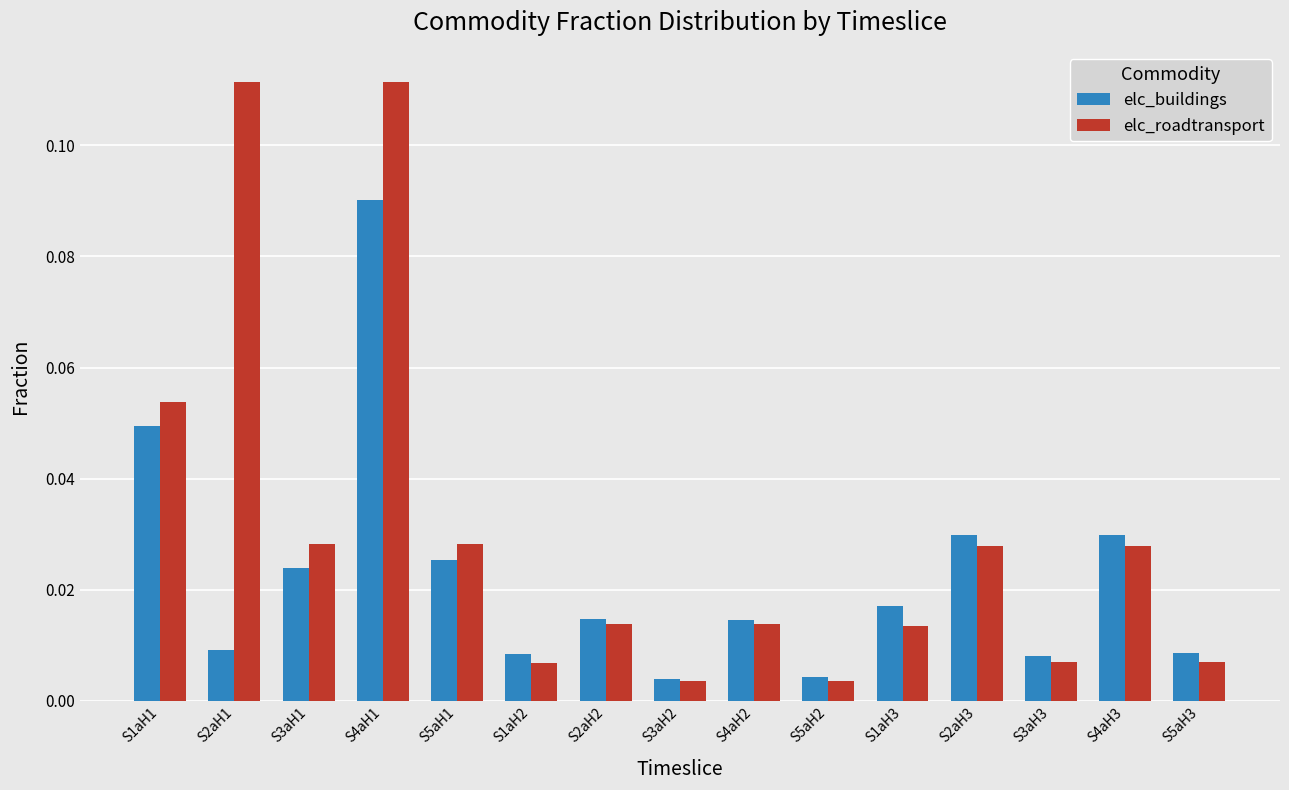

How many groups of bars are there?

15